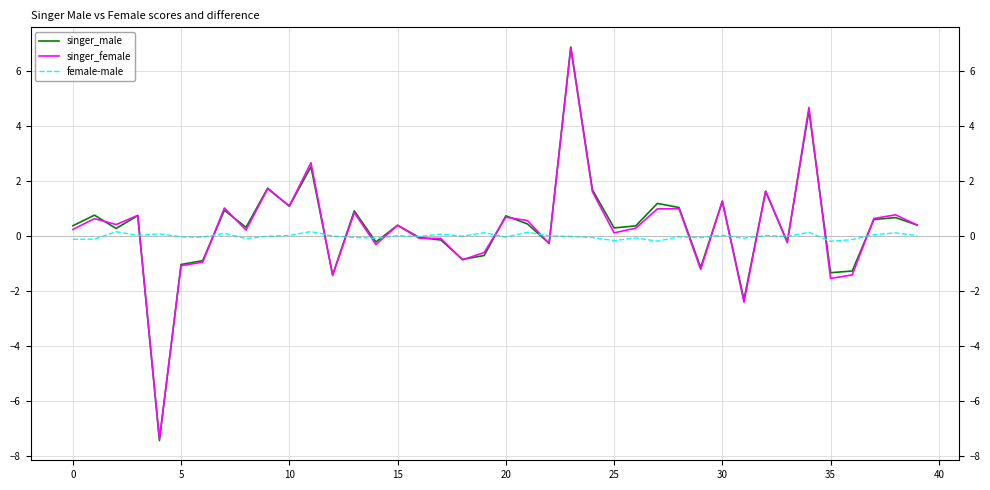

How many interior local peaks does the singer_male series have?

14